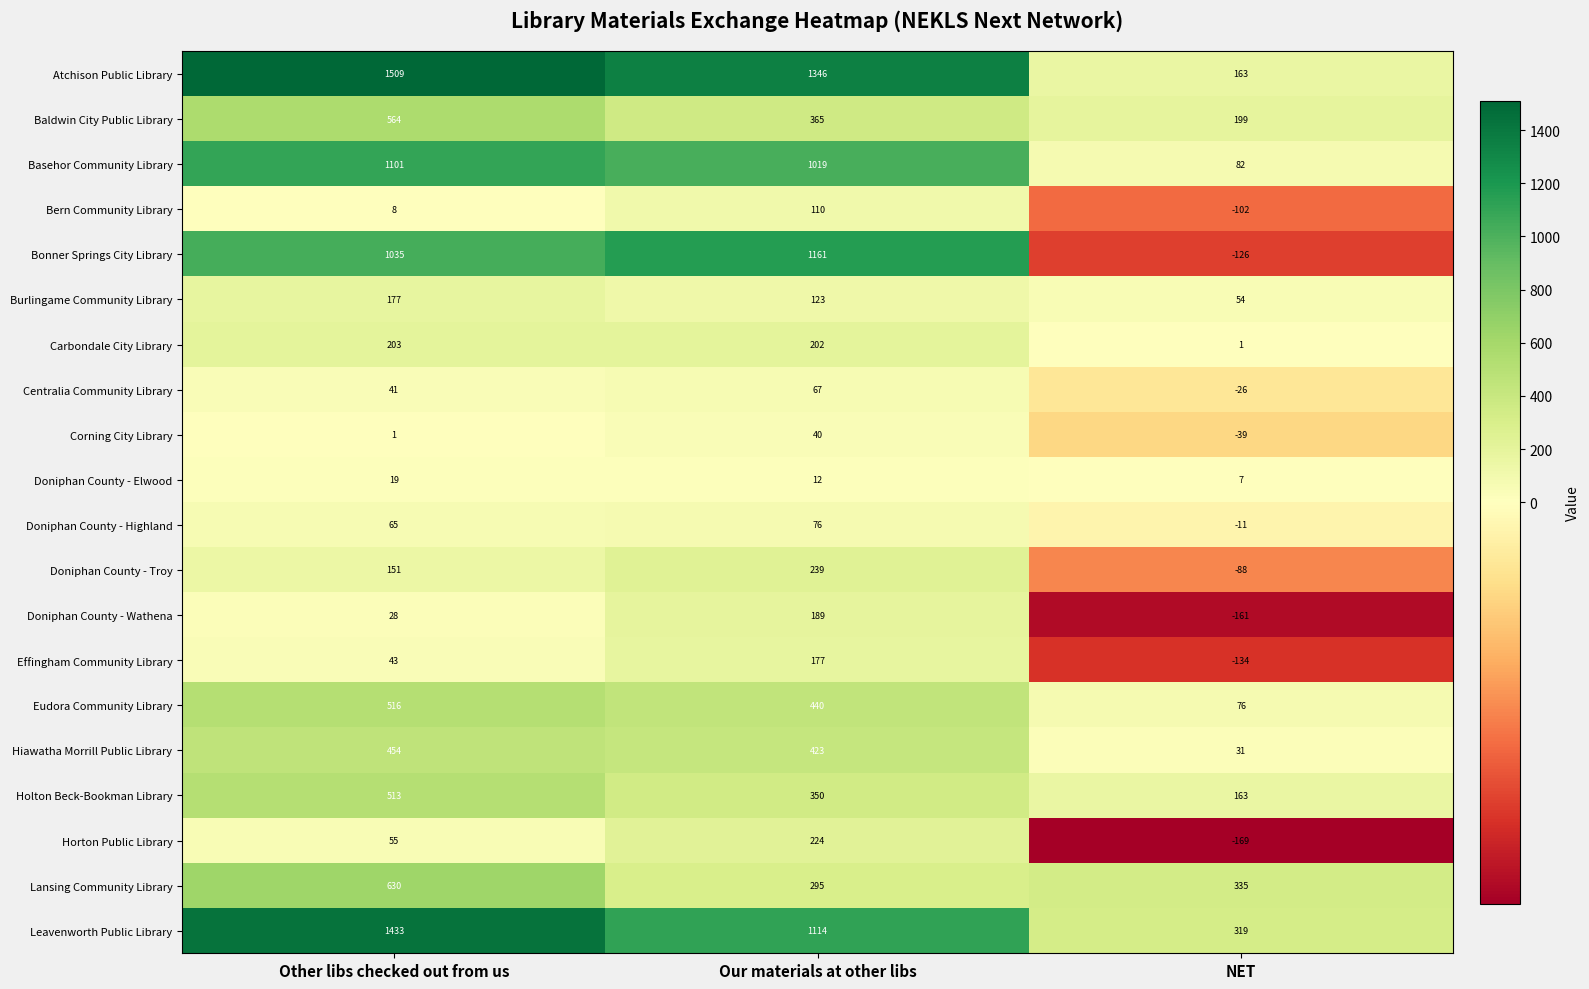

What is the maximum value for Horton Public Library?

224